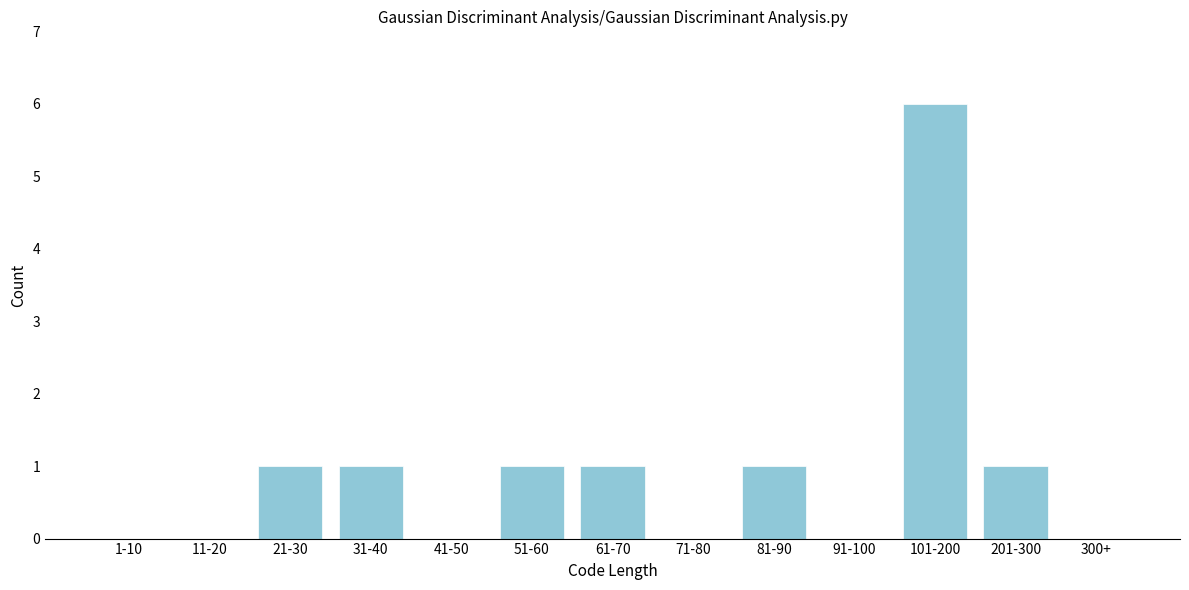

Reading left to right, transcribe all the data shown in this chart.

1-10=0	11-20=0	21-30=1	31-40=1	41-50=0	51-60=1	61-70=1	71-80=0	81-90=1	91-100=0	101-200=6	201-300=1	300+=0